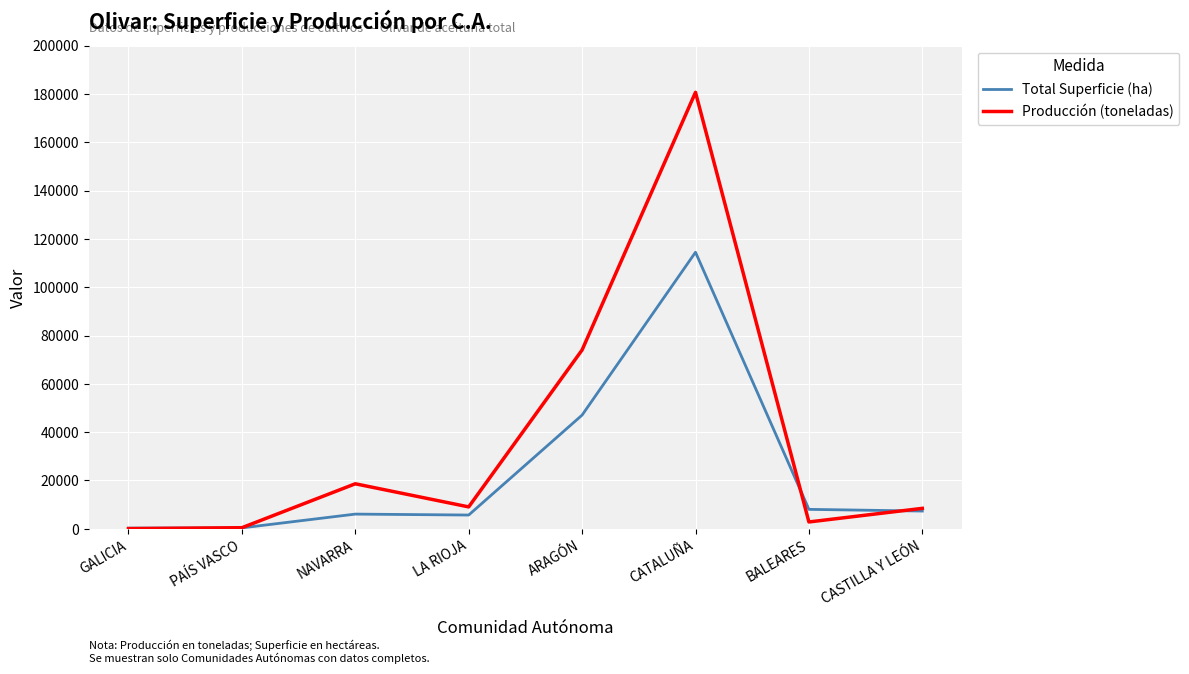

At which category is the sum across all series the highest?

CATALUÑA